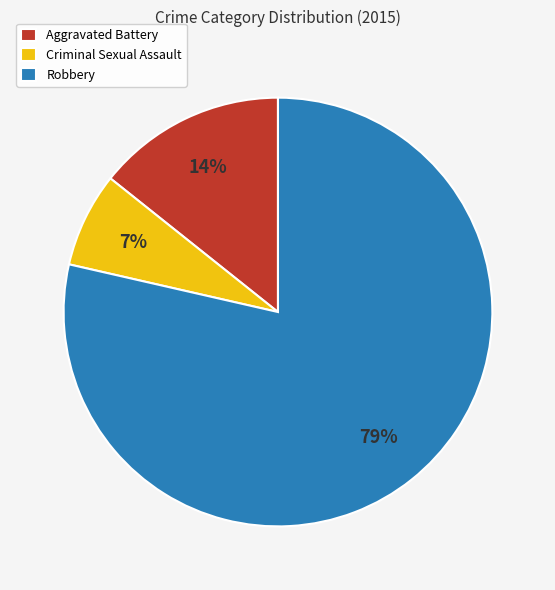

Is Robbery the majority of the pie?

Yes